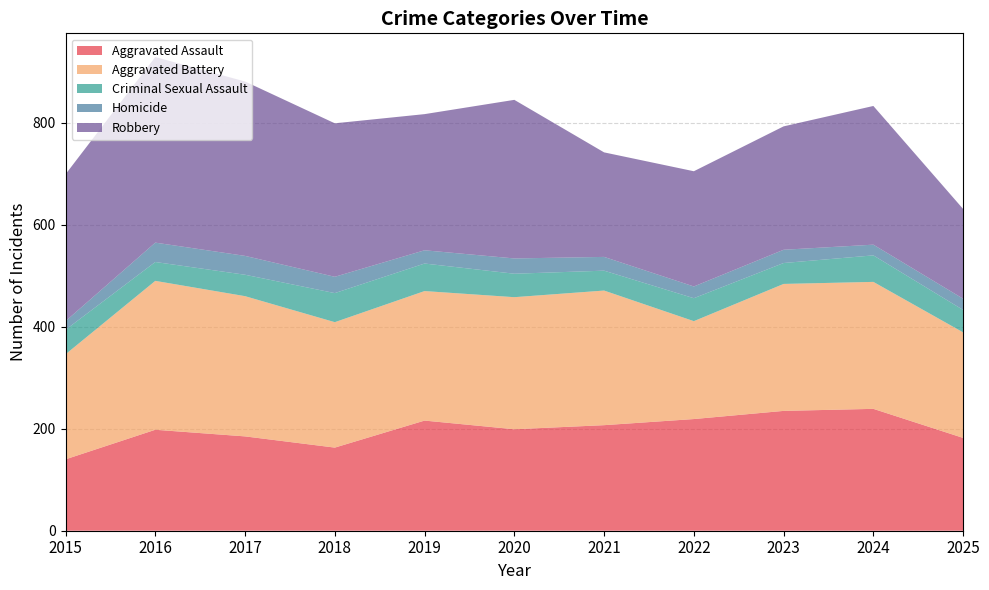

Reading left to right, list all the values displayed in this chart.

Aggravated Assault: 2015=140	2016=198	2017=185	2018=163	2019=216	2020=199	2021=207	2022=219	2023=235	2024=239	2025=182
Aggravated Battery: 2015=206	2016=292	2017=275	2018=246	2019=254	2020=259	2021=264	2022=192	2023=249	2024=249	2025=207
Criminal Sexual Assault: 2015=48	2016=37	2017=42	2018=57	2019=54	2020=46	2021=39	2022=45	2023=41	2024=52	2025=44
Homicide: 2015=17	2016=38	2017=37	2018=32	2019=26	2020=30	2021=27	2022=23	2023=26	2024=21	2025=22
Robbery: 2015=288	2016=364	2017=342	2018=301	2019=267	2020=311	2021=205	2022=226	2023=242	2024=272	2025=176